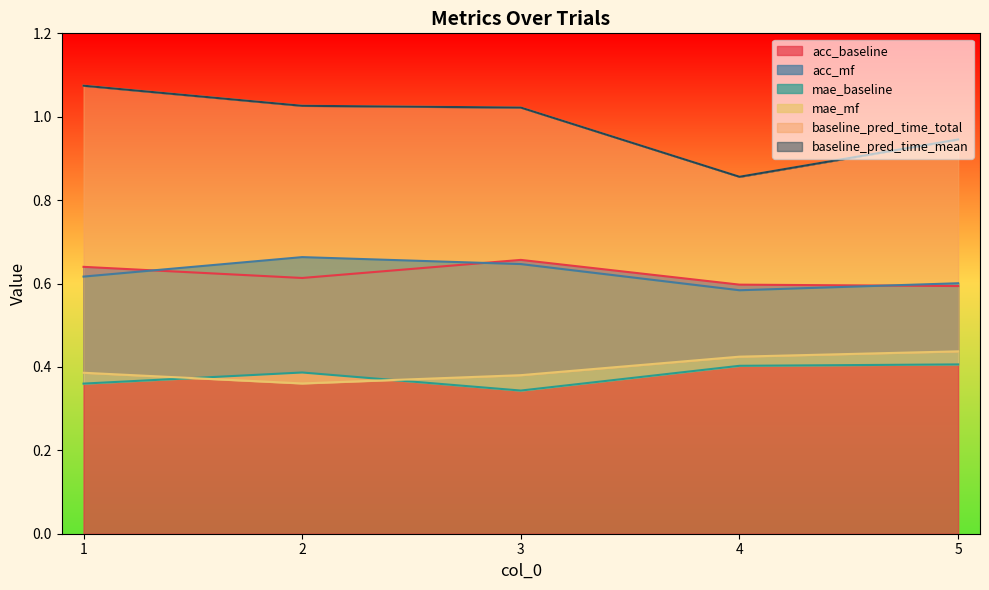

The acc_baseline series shows 0.1 at 5. True or false?

False